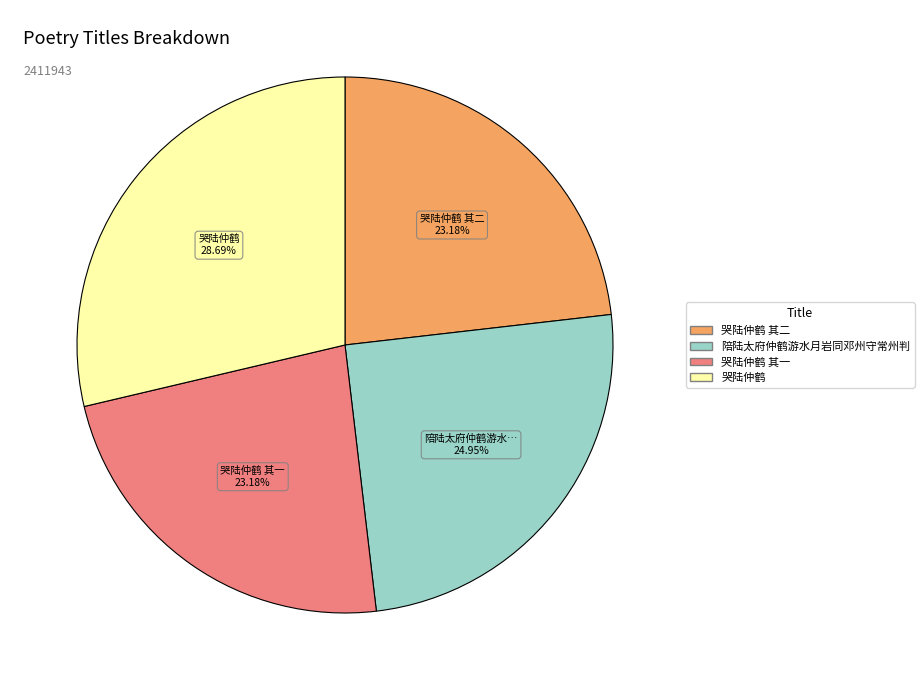

Is there a majority slice in this chart?

No